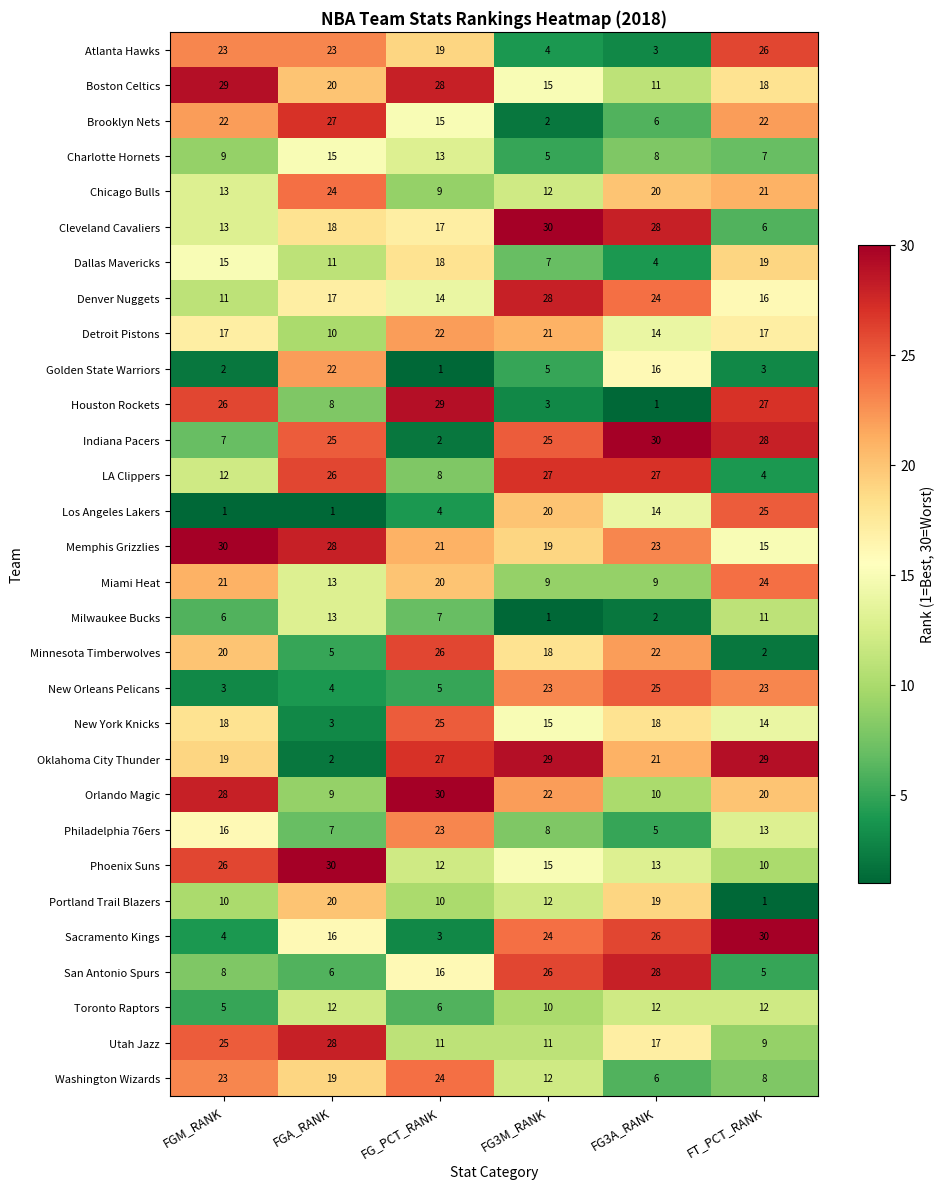

What is the approximate value of Sacramento Kings at FGM_RANK?

4